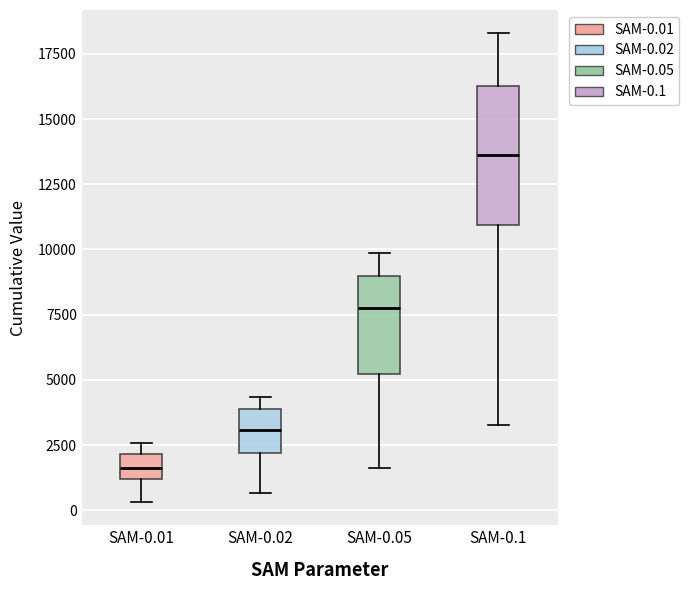

Reading left to right, read every box against the y-axis: the position of its median line, the range the box covers, and the ends of its whiskers. The values are not printed on the chart, so give them approximately, as read against the axis.

SAM-0.01: median 1500, box 1000 to 2000, whiskers 500 to 2500
SAM-0.02: median 3000, box 2000 to 4000, whiskers 500 to 4500
SAM-0.05: median 8000, box 5000 to 9000, whiskers 1500 to 10000
SAM-0.1: median 13500, box 11000 to 16500, whiskers 3500 to 18500